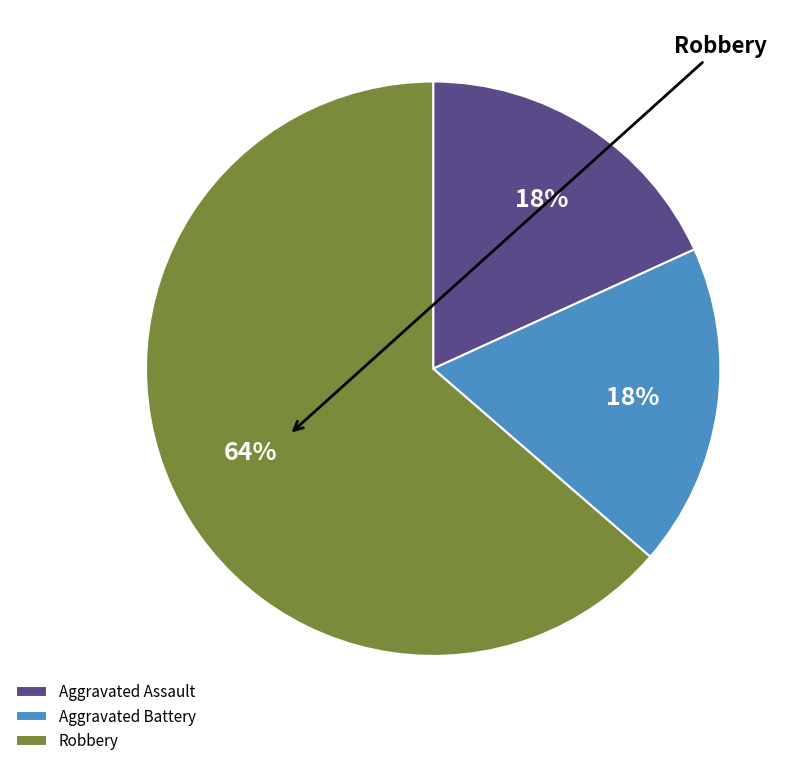

Is there any slice that represents more than half of the pie?

Yes